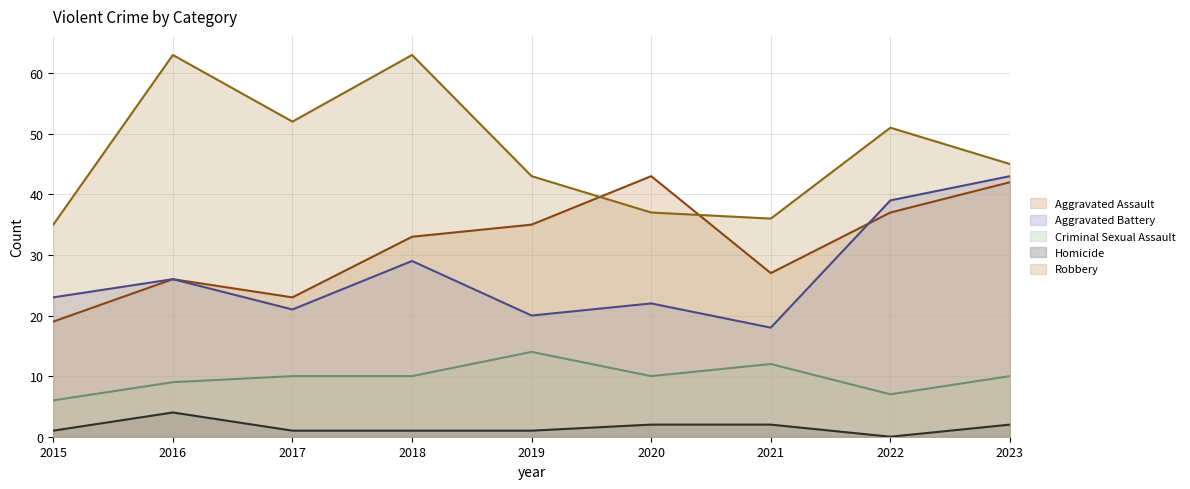

What is the highest value of the Aggravated Battery series?

43